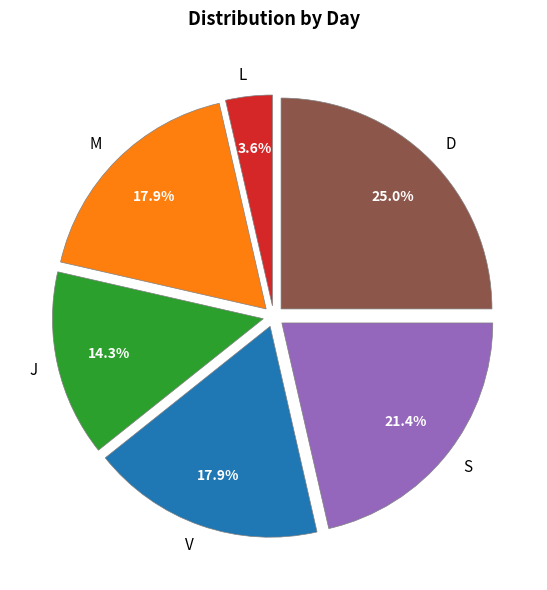

Count the number of slices in the pie.

6